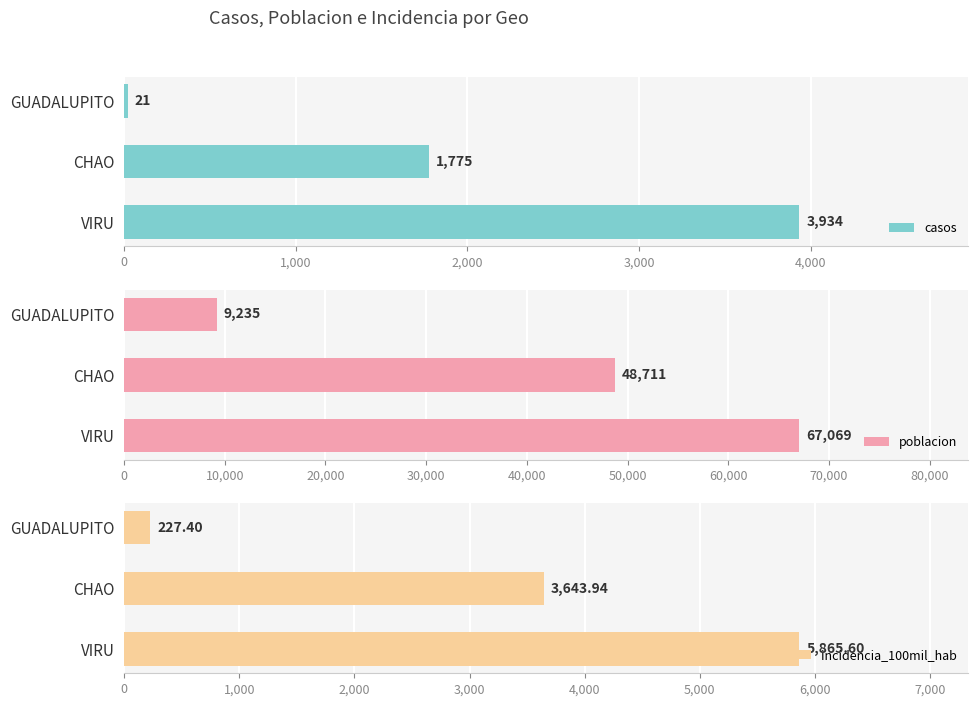

What is the difference between the casos values at VIRU and GUADALUPITO?

3913